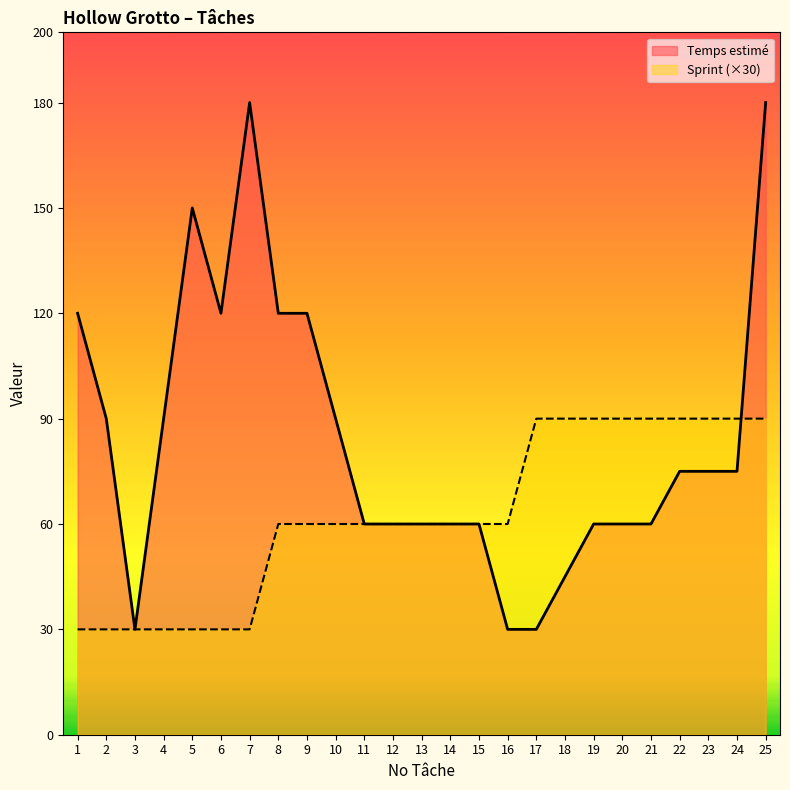

How many data points in Temps estimé are above 75?

10